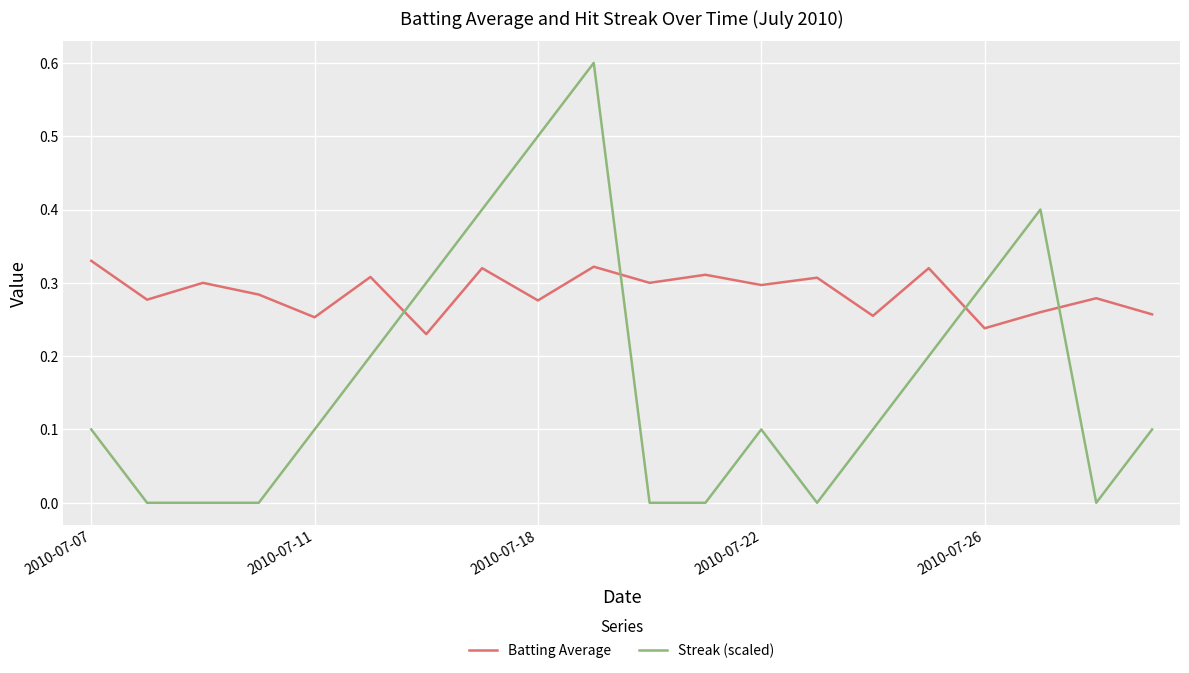

List the series in order of their overall mean, highest first.

Batting Average, Streak (scaled)